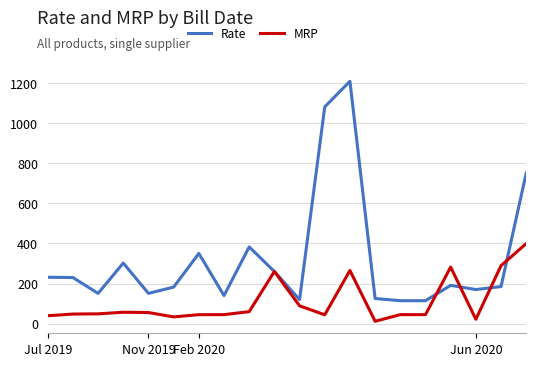

Rank the series by their average value, from highest to lowest.

Rate, MRP